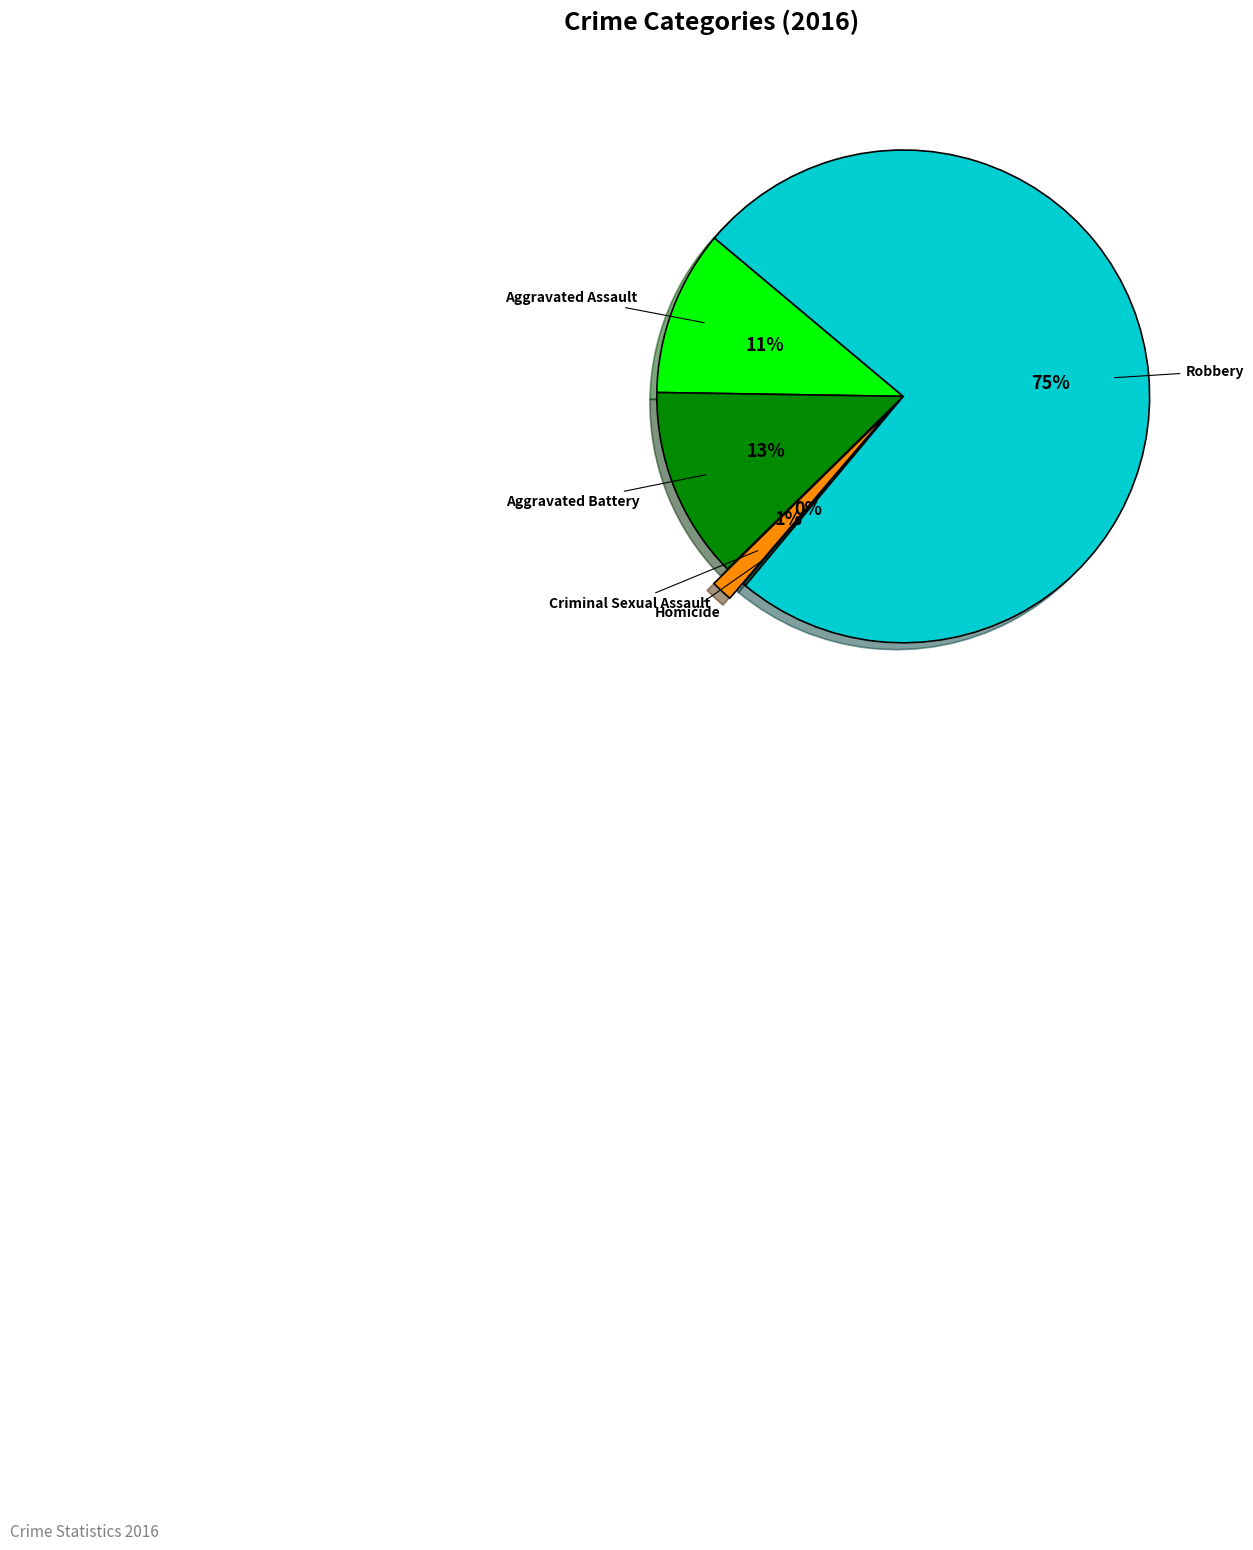

Which slice represents more than half of the pie?

Robbery